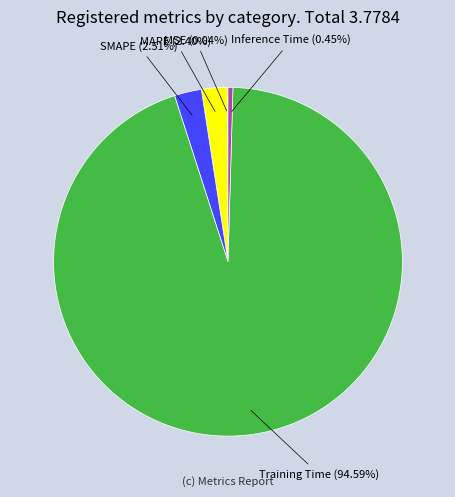

To the nearest percent, what is the combined percentage of Inference Time and Training Time?

95%